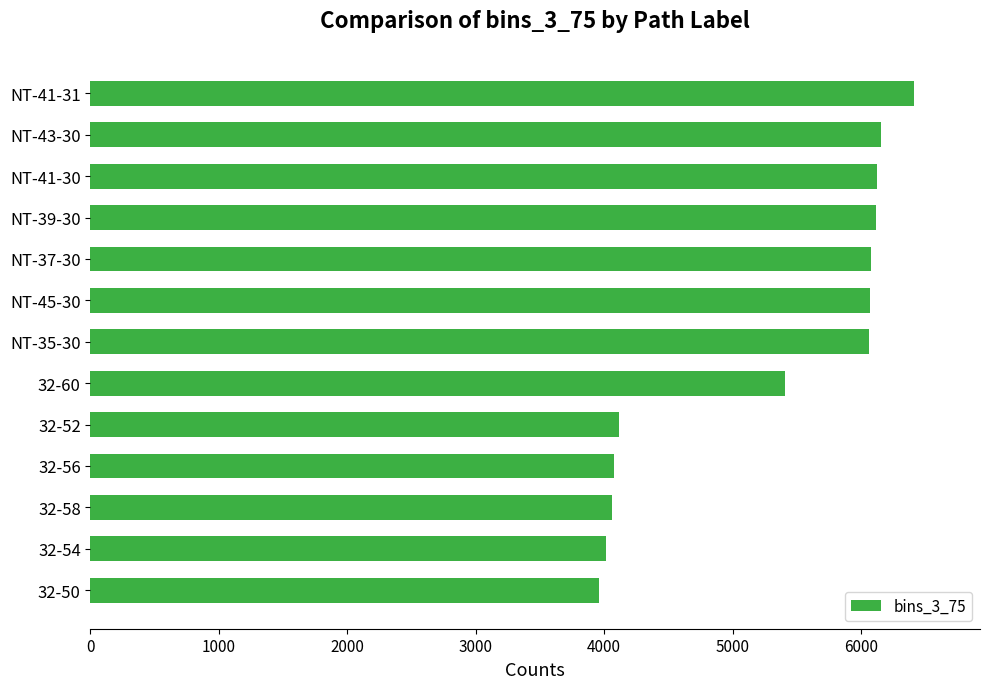

How many bars are there in total?

13